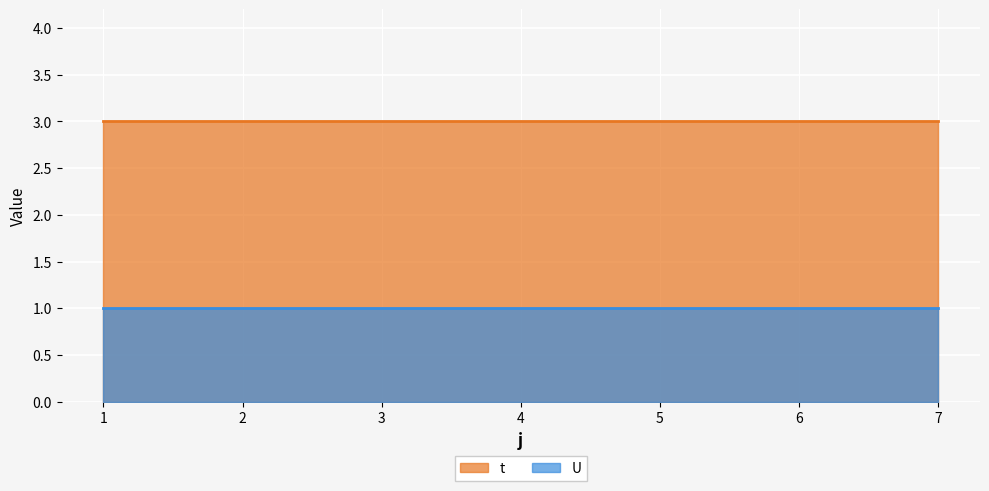

At 3, list the series in order from largest to smallest.

t, U